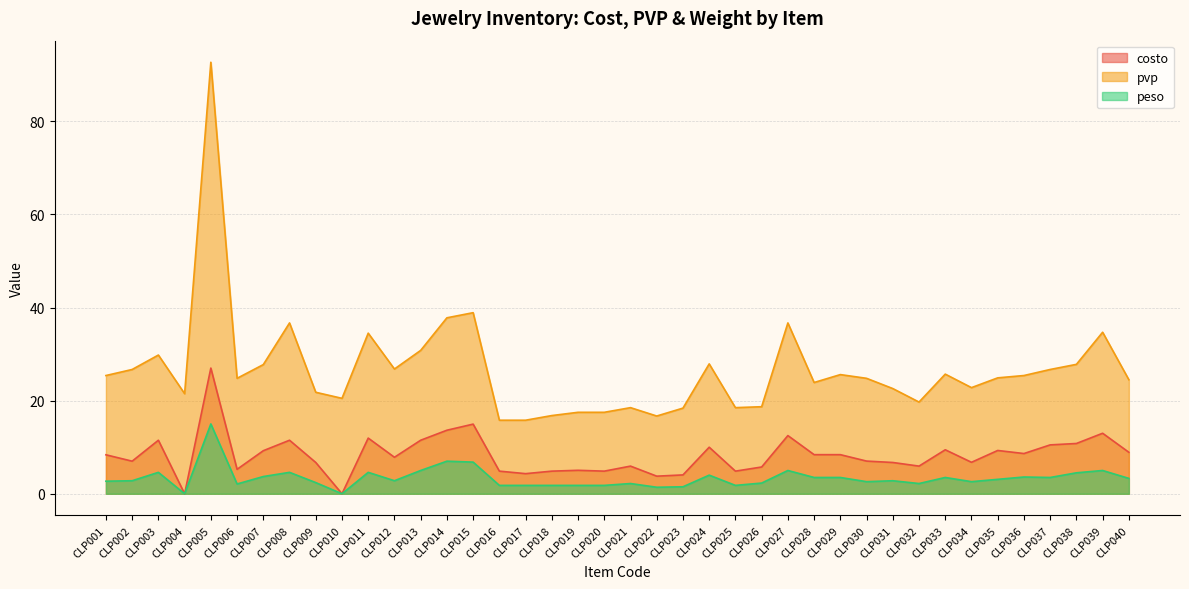

How many interior local valleys does the pvp series have?

9